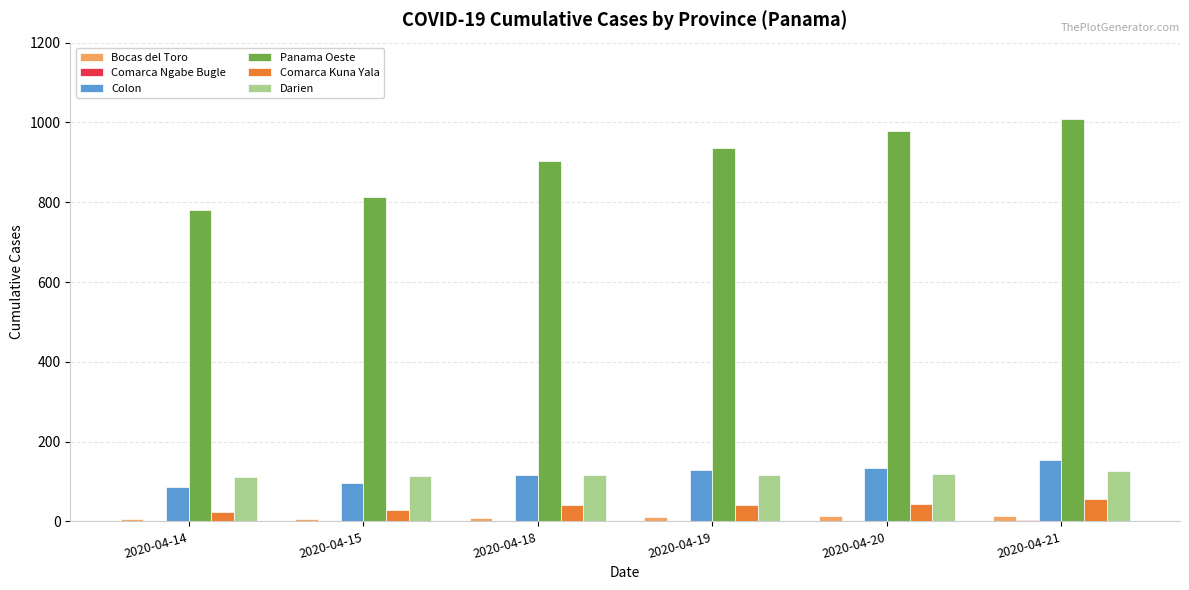

Which series has the largest total across all categories?

Panama Oeste